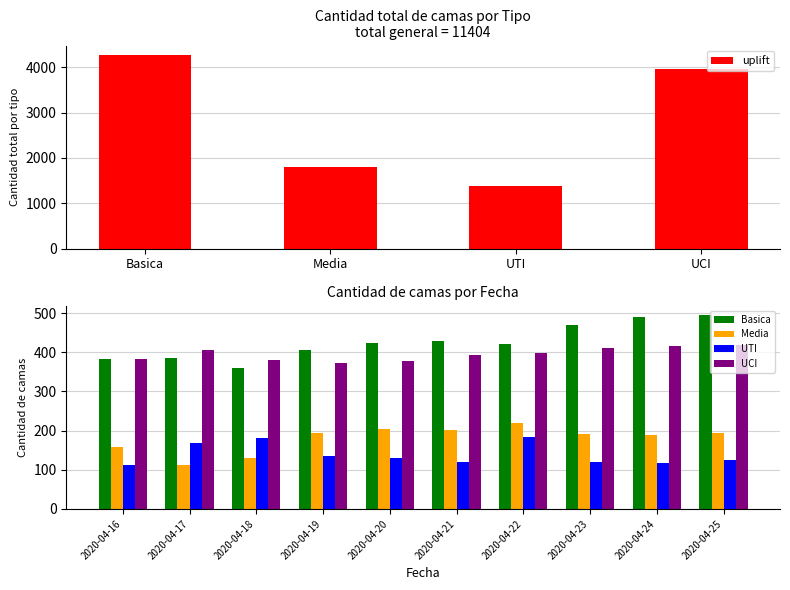

Which series has the widest spread of values?

Basica